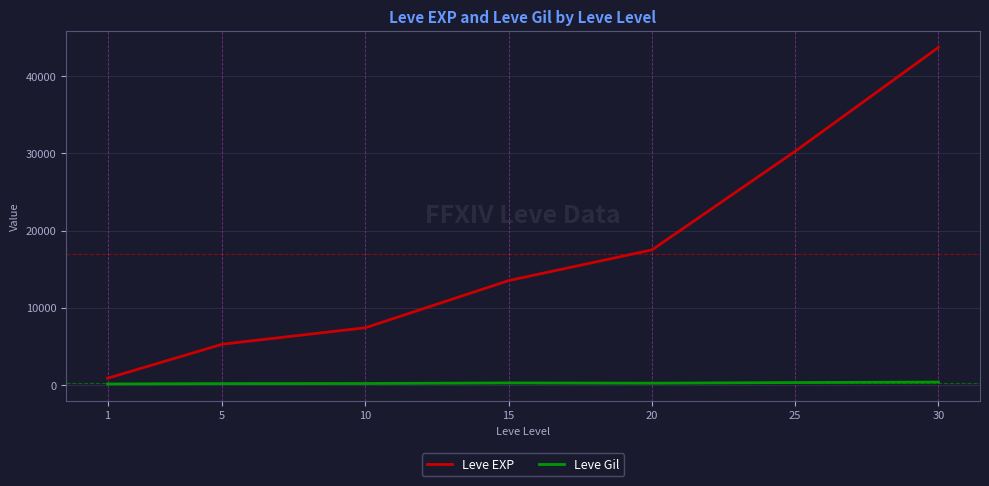

Rank the series at 10 from lowest to highest value.

Leve Gil, Leve EXP